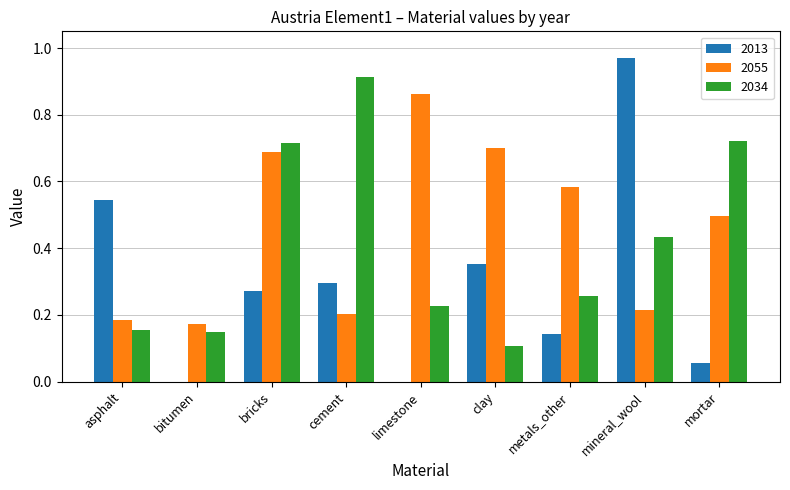

What is the sum of all 2013 values?

2.6